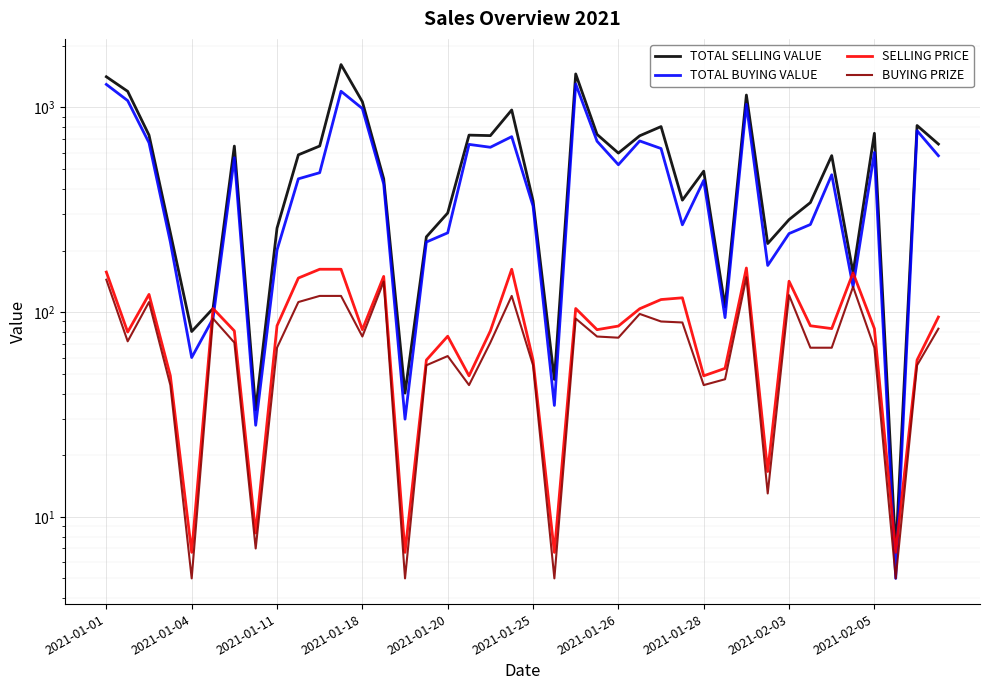

Is this an area chart (filled region under the line)?

No